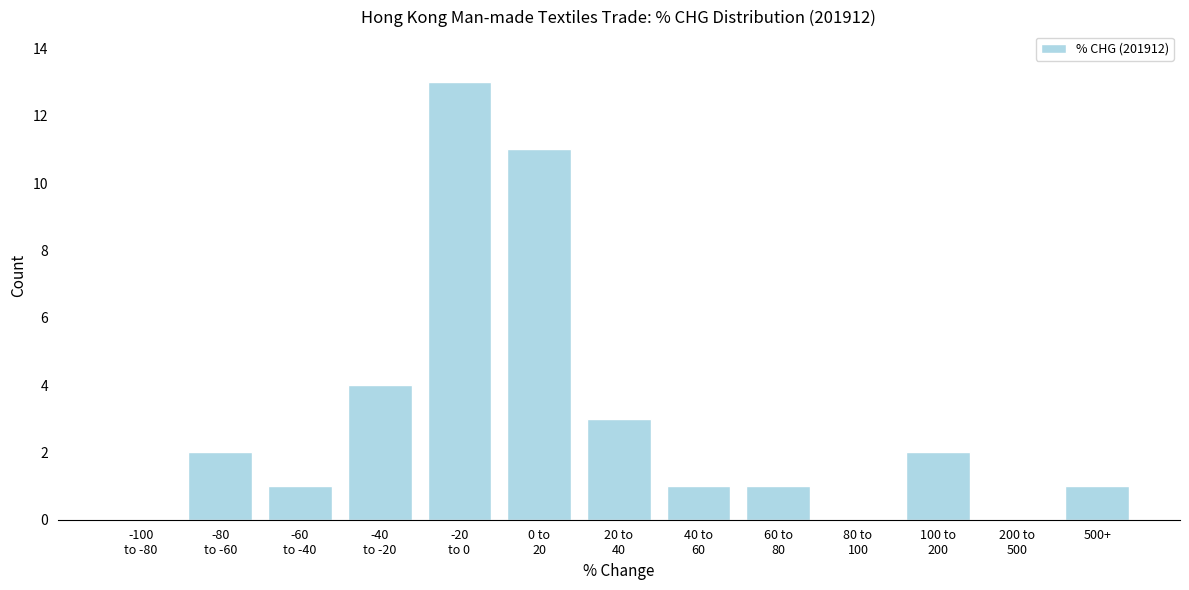

The value at 500+ is 2. True or false?

False